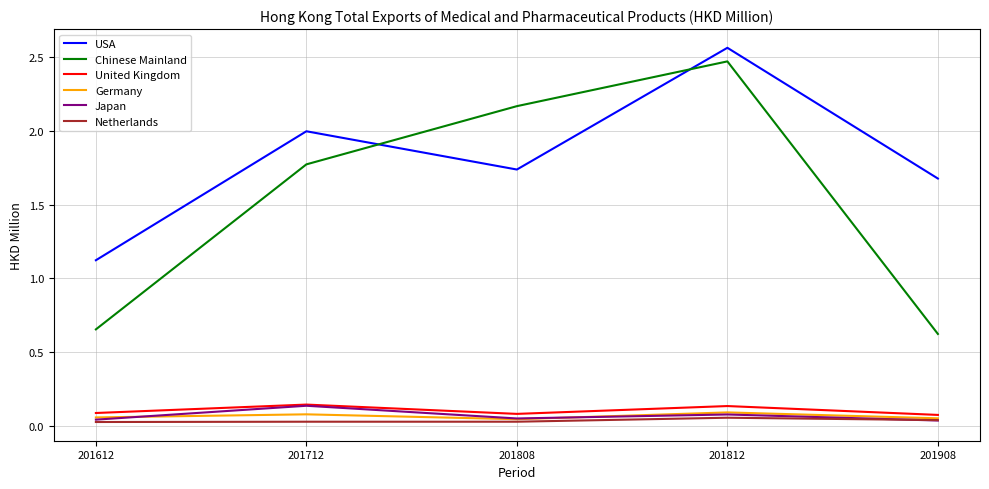

The value of USA at 201612 is 1.1. True or false?

True